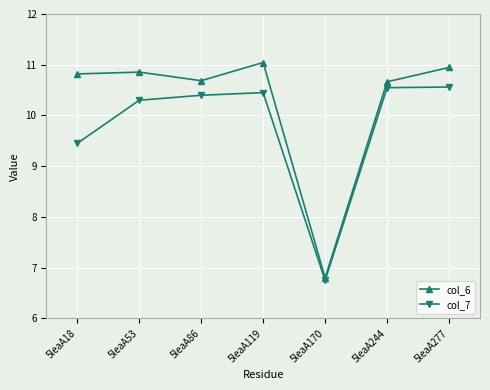

What is the value of the col_7 point at the 2nd from the left?

10.3